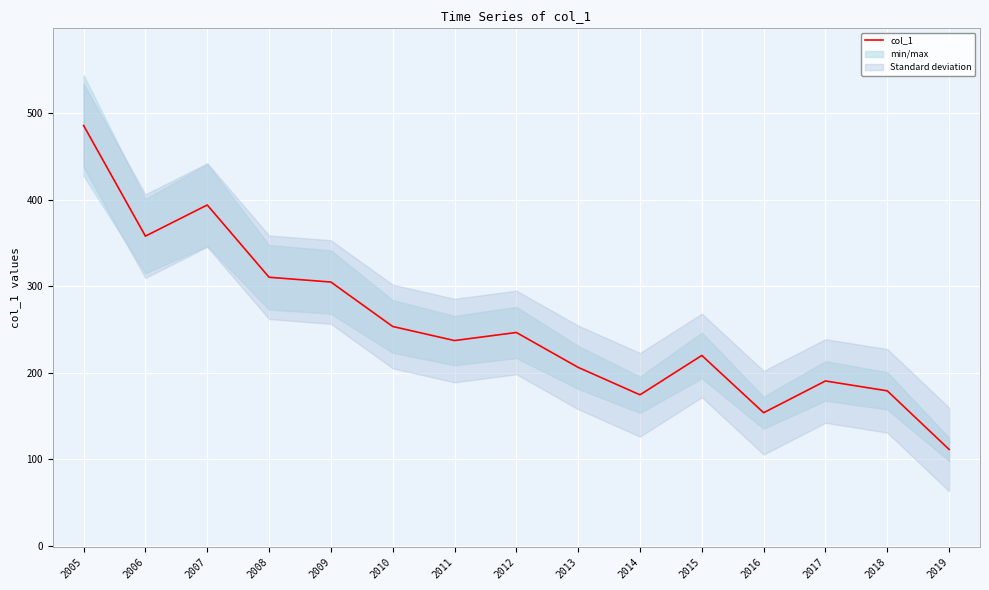

Where is the first local minimum?

2006